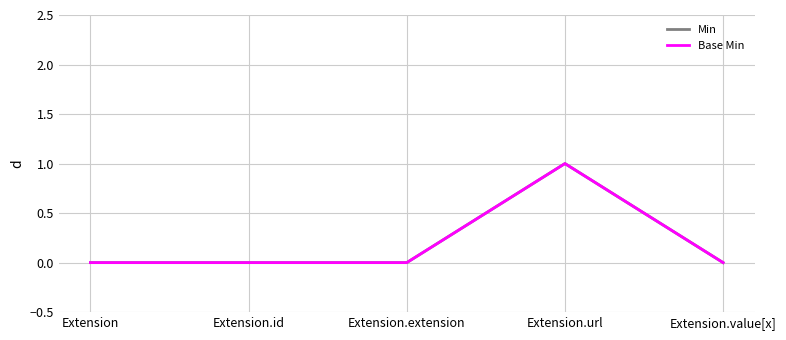

Is this an area chart (filled region under the line)?

No